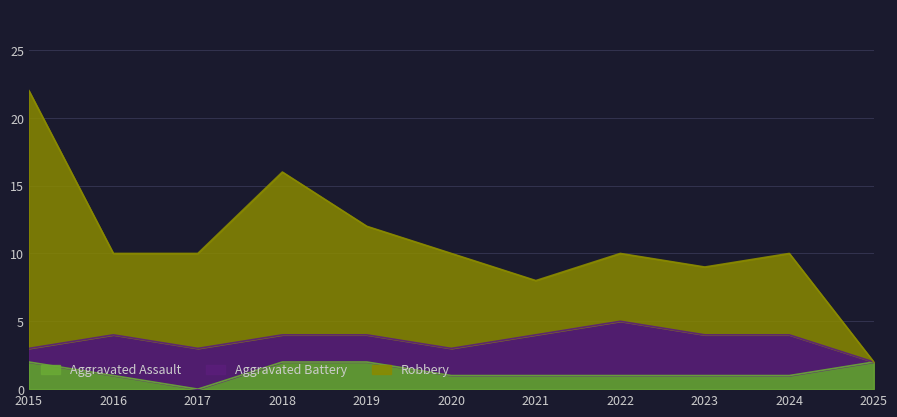

The Aggravated Assault series shows 1 at 2023. True or false?

True